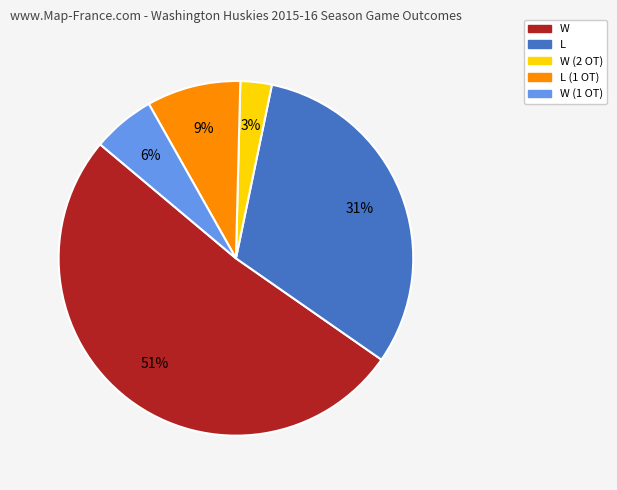

To the nearest percent, what is the average slice percentage?

20%